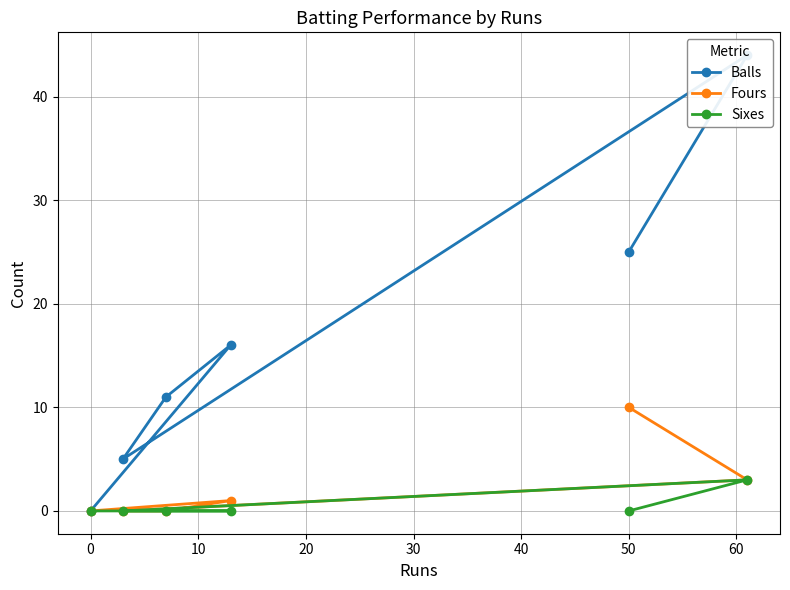

The Sixes series shows 0 at 50. True or false?

True